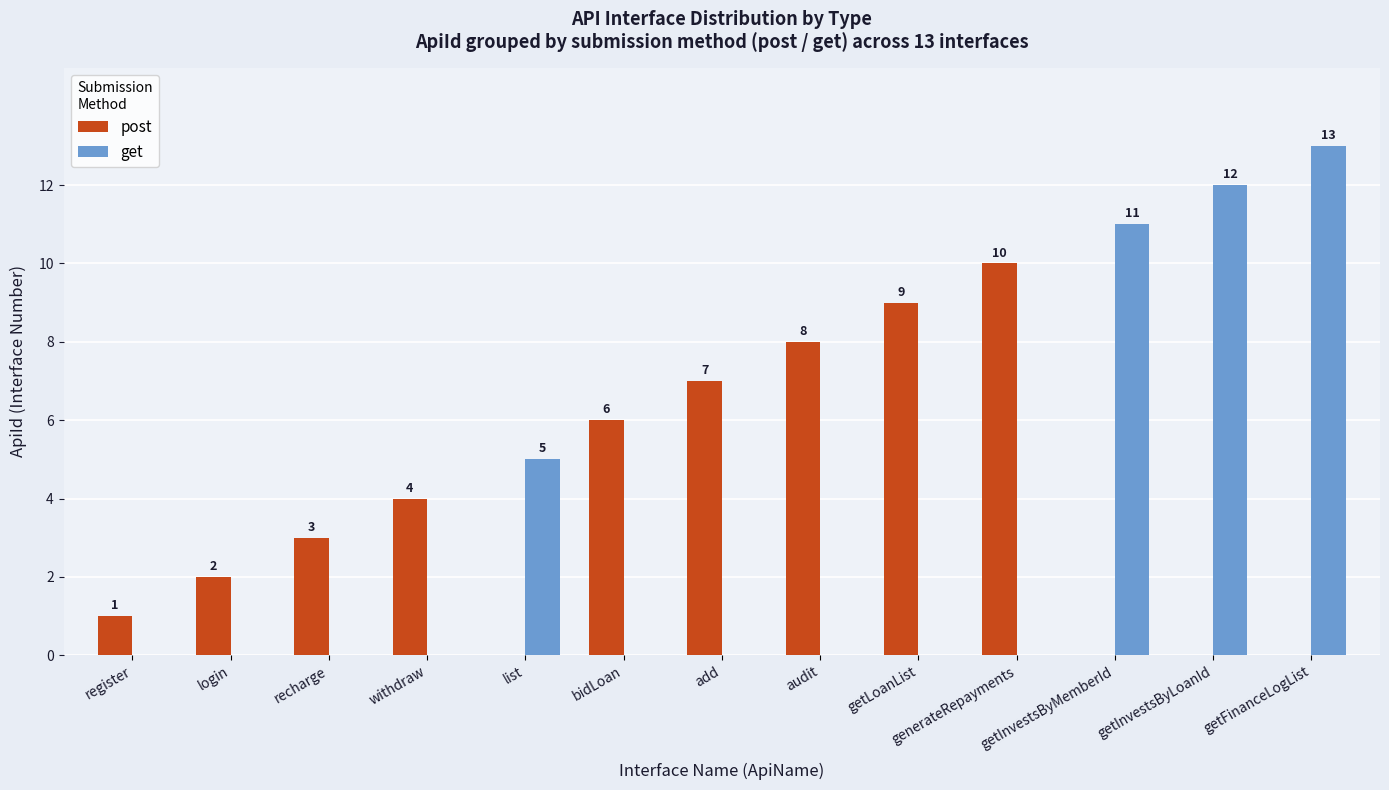

The get series shows 0 at register. True or false?

True